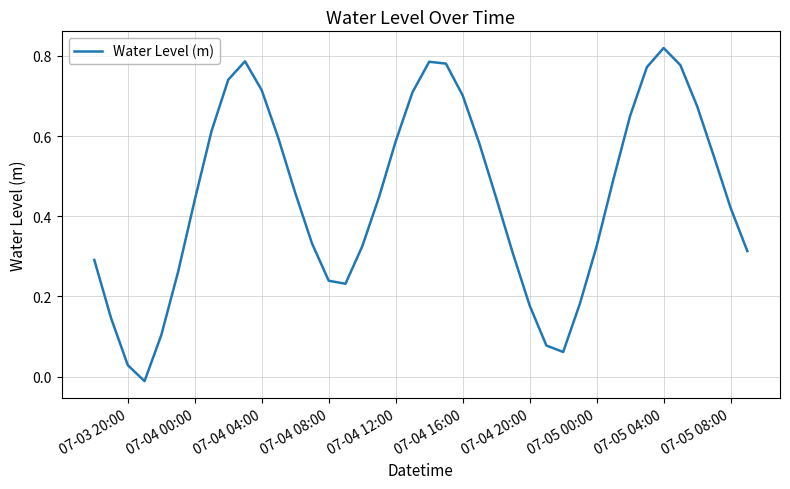

Is this an area chart (filled region under the line)?

No